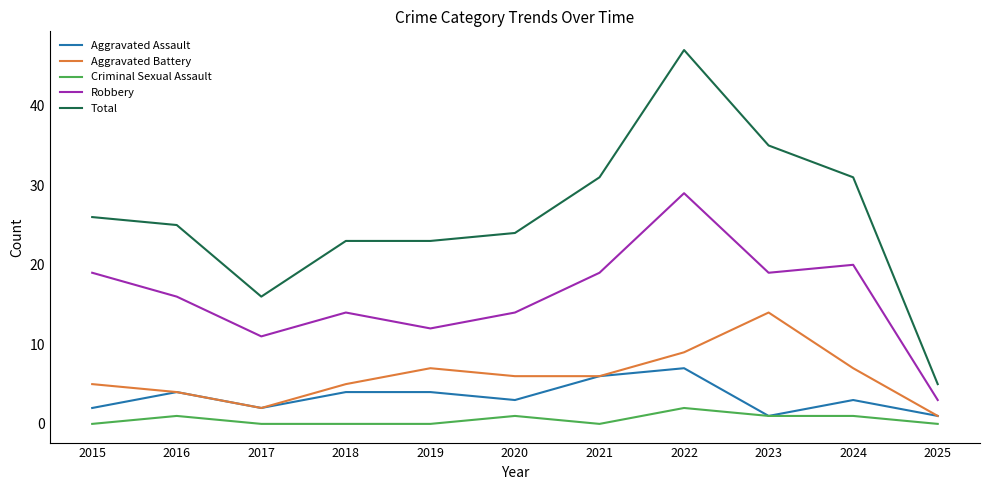

What is the difference between the highest and lowest values at 2022?

45